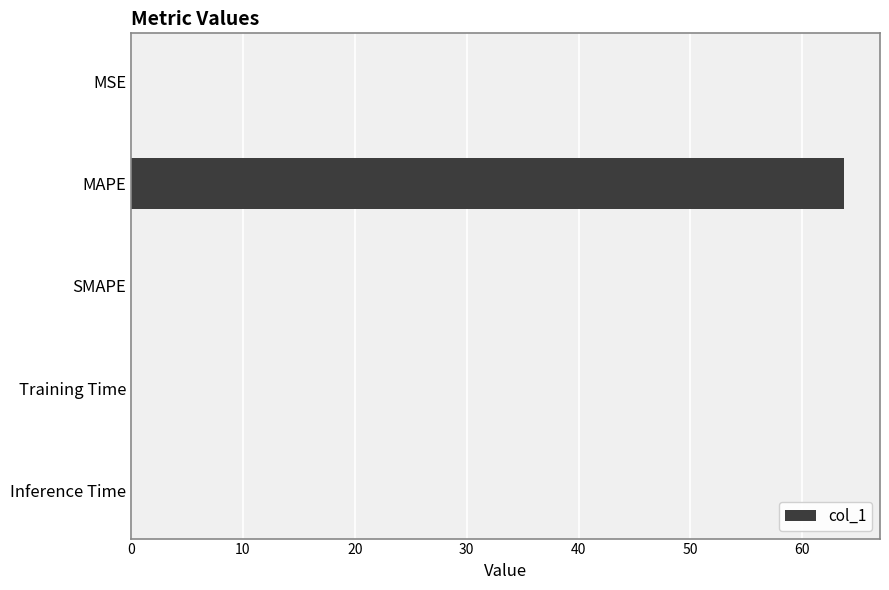

The value at SMAPE is -23.1. True or false?

False